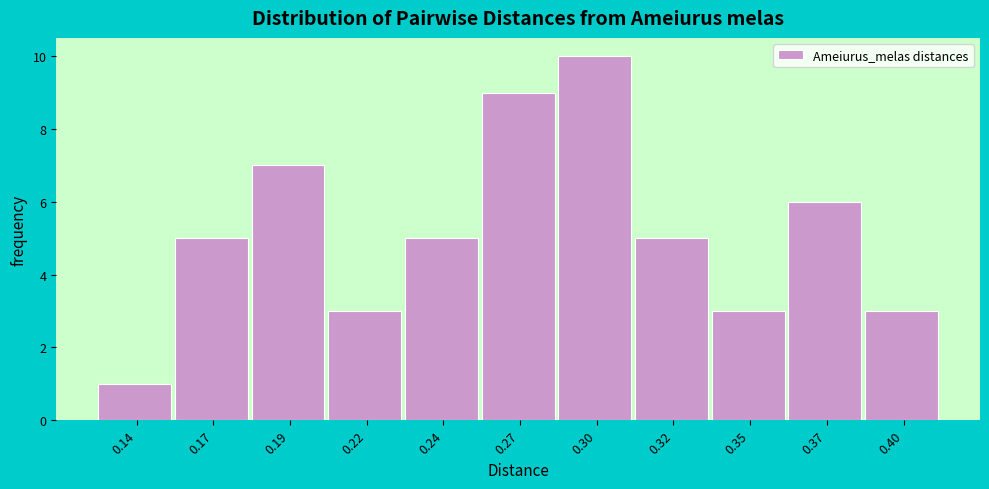

Reading right to left, what are all the values shown in this chart?

0.40=3	0.37=6	0.35=3	0.32=5	0.30=10	0.27=9	0.24=5	0.22=3	0.19=7	0.17=5	0.14=1